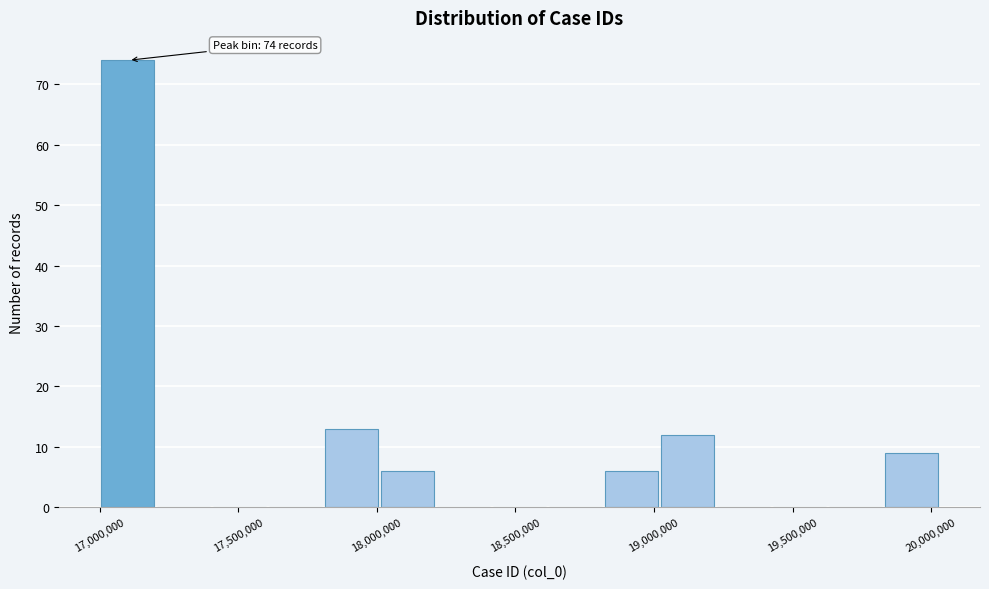

Which range on the x-axis has the tallest bar?

17000000 to 17200000